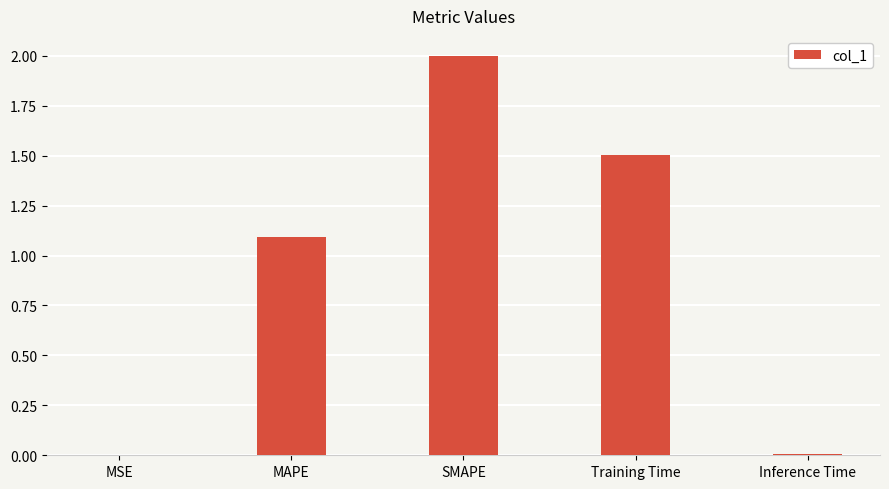

What is the sum of all values?

4.6